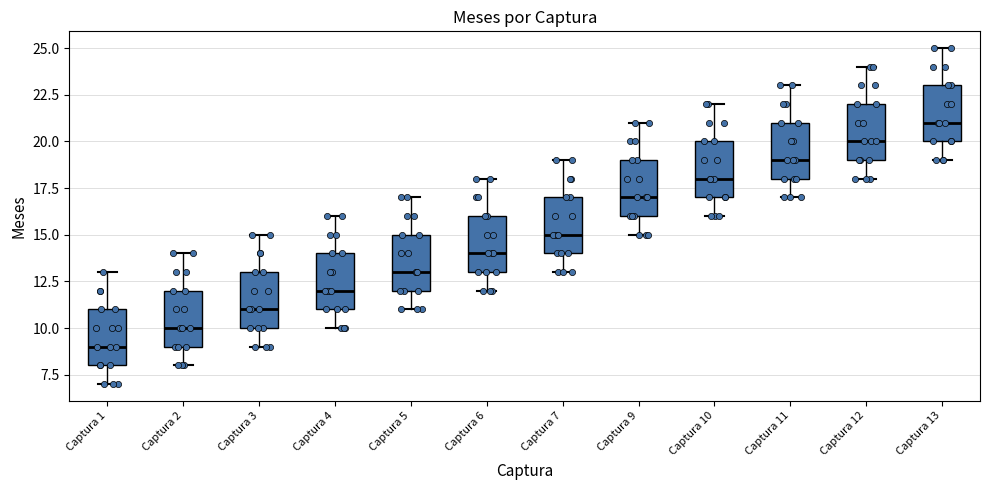

Reading left to right, read every box against the y-axis: the position of its median line, the range the box covers, and the ends of its whiskers. The values are not printed on the chart, so give them approximately, as read against the axis.

Captura 1: median 9, box 8 to 11, whiskers 7 to 13
Captura 2: median 10, box 9 to 12, whiskers 8 to 14
Captura 3: median 11, box 10 to 13, whiskers 9 to 15
Captura 4: median 12, box 11 to 14, whiskers 10 to 16
Captura 5: median 13, box 12 to 15, whiskers 11 to 17
Captura 6: median 14, box 13 to 16, whiskers 12 to 18
Captura 7: median 15, box 14 to 17, whiskers 13 to 19
Captura 9: median 17, box 16 to 19, whiskers 15 to 21
Captura 10: median 18, box 17 to 20, whiskers 16 to 22
Captura 11: median 19, box 18 to 21, whiskers 17 to 23
Captura 12: median 20, box 19 to 22, whiskers 18 to 24
Captura 13: median 21, box 20 to 23, whiskers 19 to 25